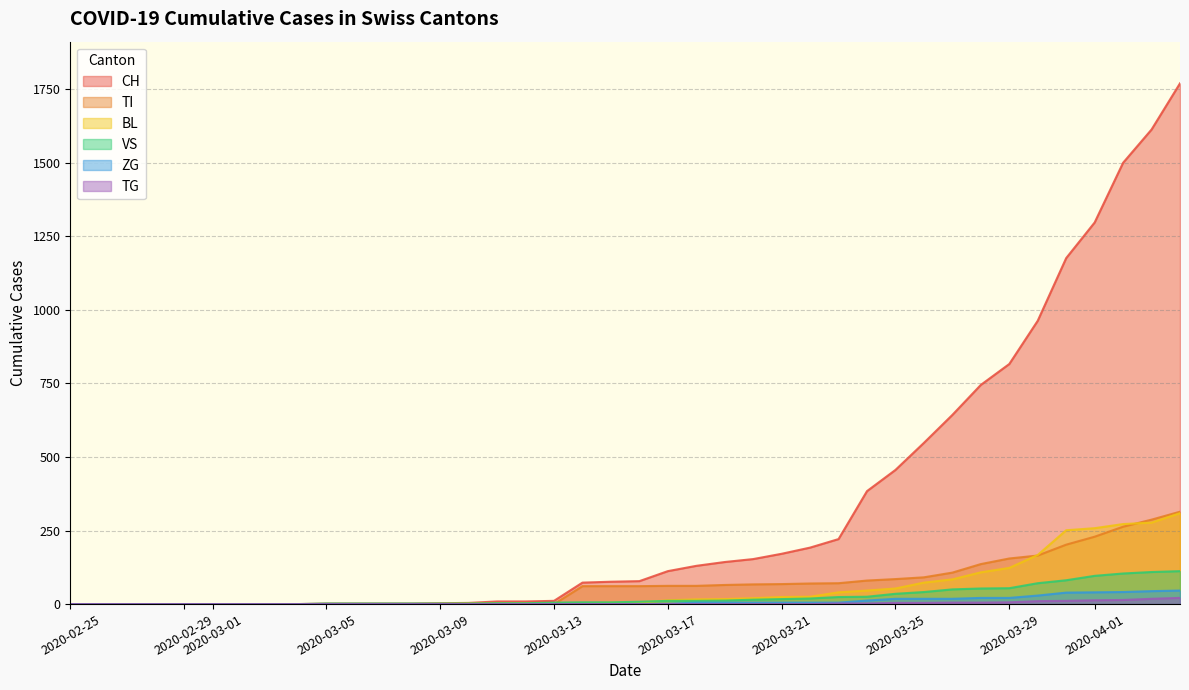

True or false: VS and TG intersect in this chart.

False